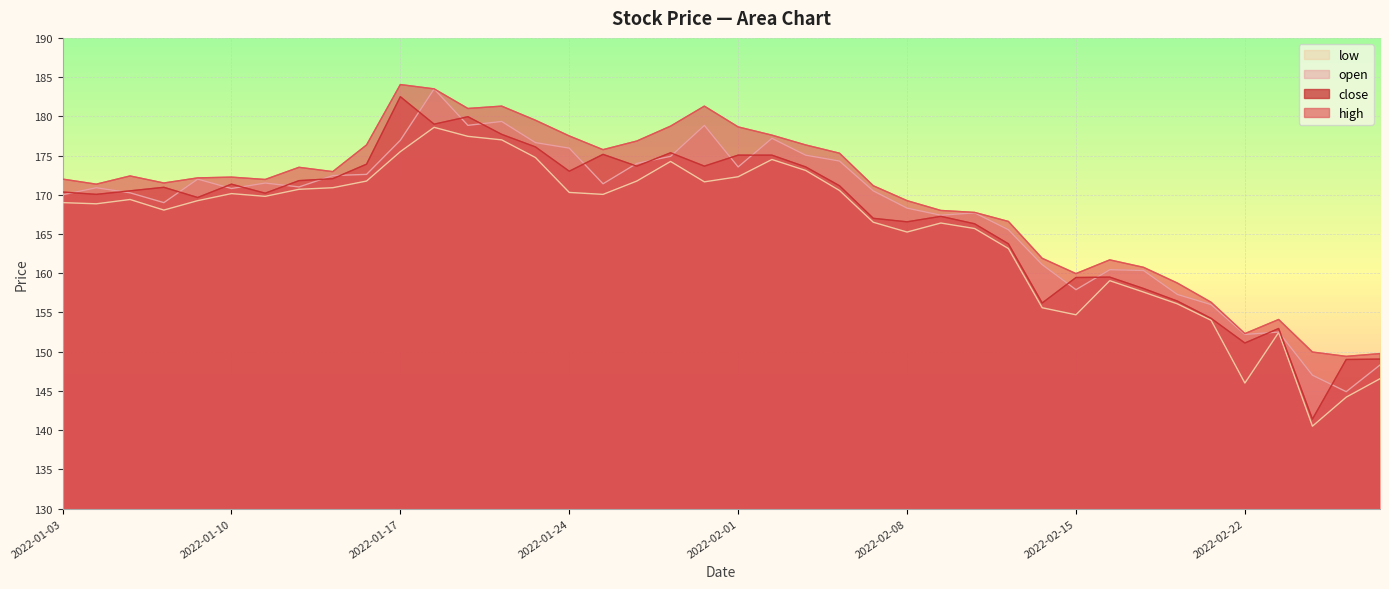

In close, how many points are lower than both neighbors (excluding endpoints)?

11